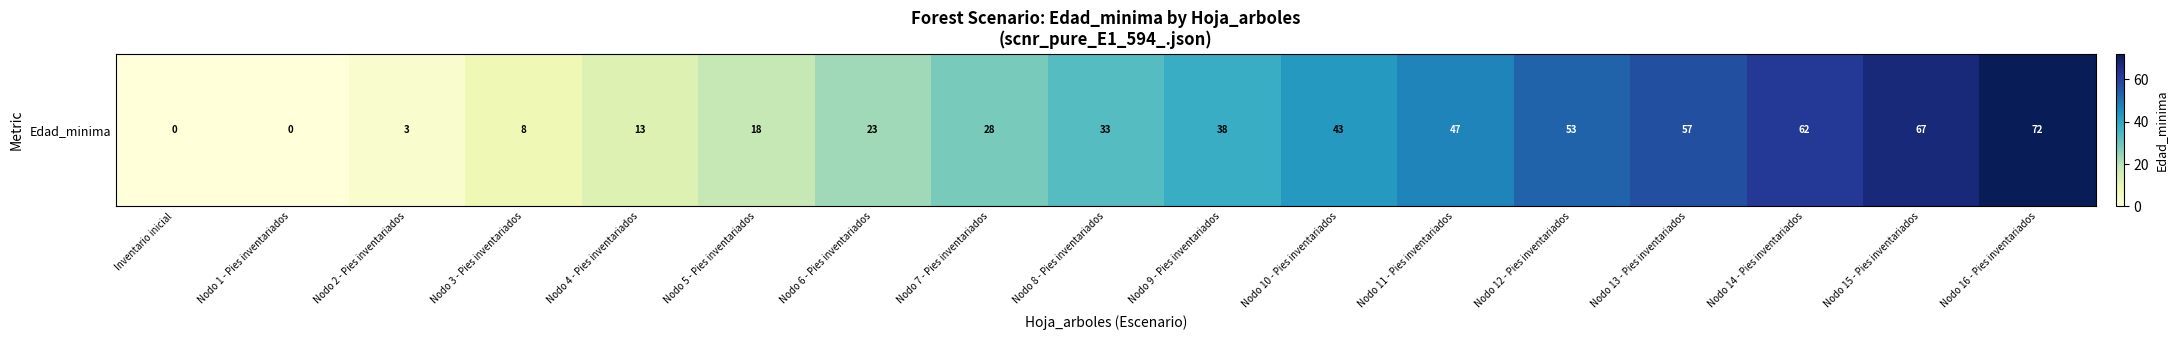

What is the greatest value displayed?

72